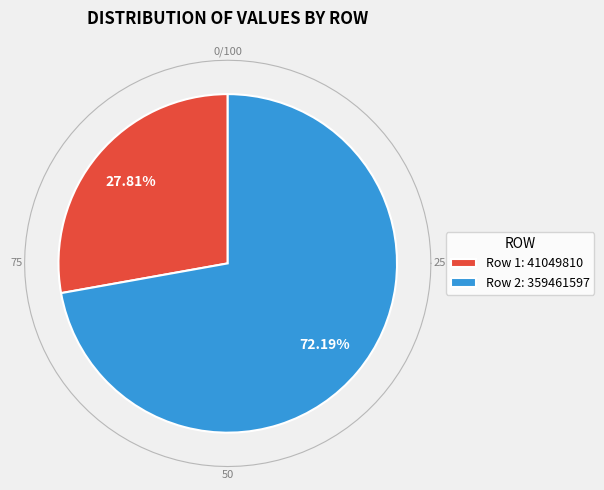

Is the sum of 41049810 and 359461597 greater than half?

Yes